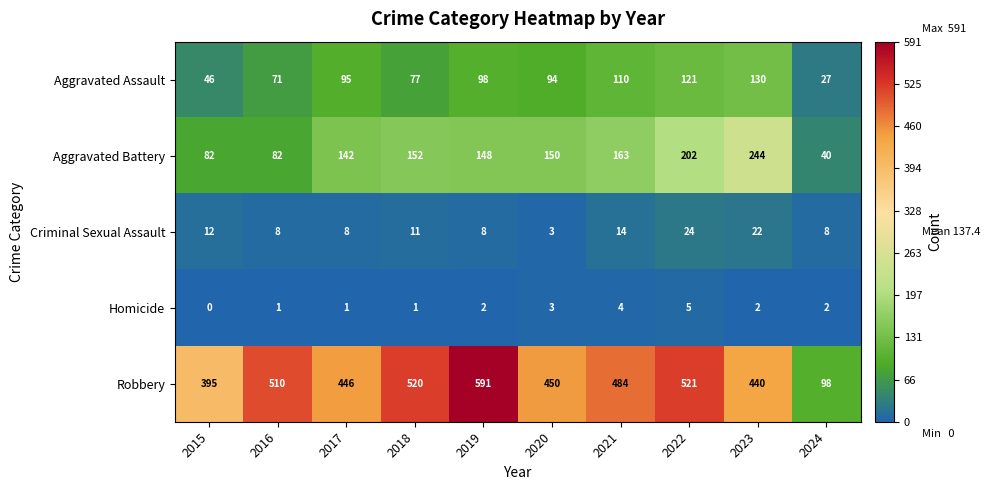

Rank the series at 2023 from highest to lowest value.

Robbery, Aggravated Battery, Aggravated Assault, Criminal Sexual Assault, Homicide